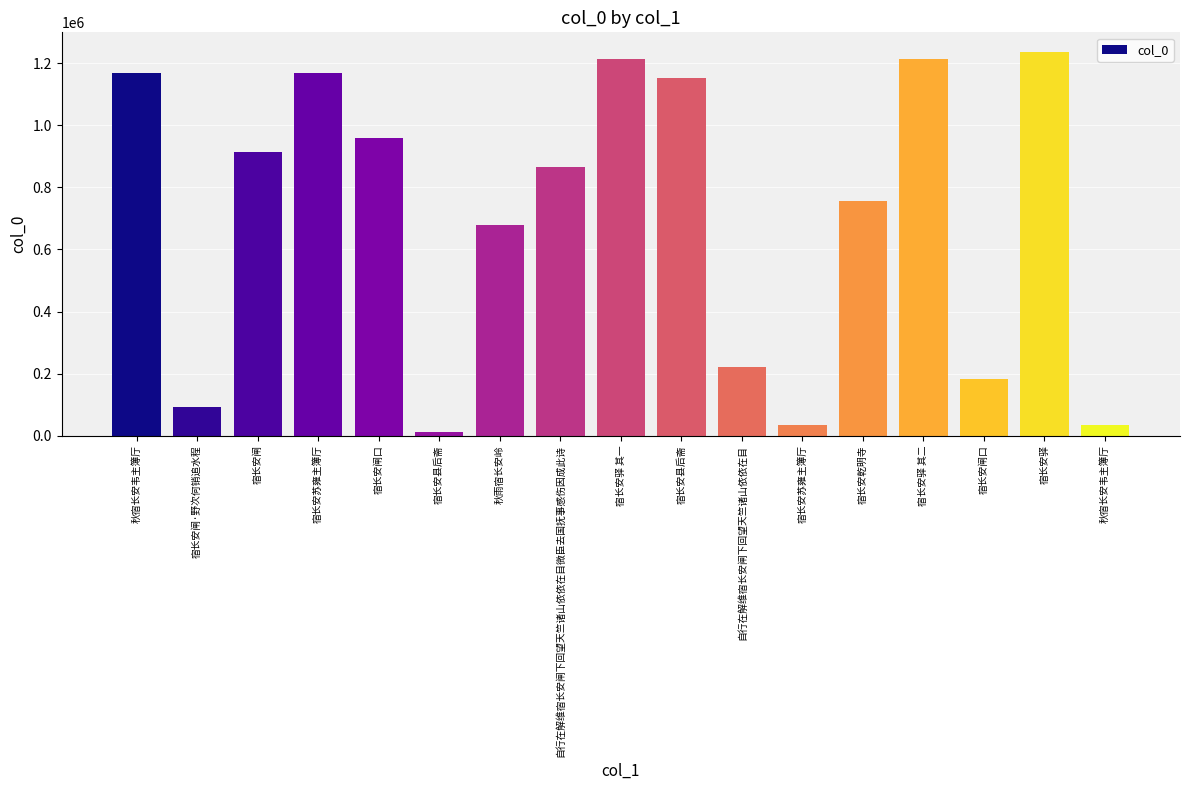

List the labels in order of value, largest first.

宿长安驿, 宿长安驿 其二, 宿长安驿 其一, 宿长安苏雍主簿厅, 秋宿长安韦主簿厅, 宿长安县后斋, 宿长安闸口, 宿长安闸, 自行在解维宿长安闸下回望天竺诸山依依在目微臣去国抚事感伤因成此诗, 宿长安乾明寺, 秋雨宿长安岭, 自行在解维宿长安闸下回望天竺诸山依依在目, 宿长安闸口, 宿长安闸·野次何销追水程, 秋宿长安韦主簿厅, 宿长安苏雍主簿厅, 宿长安县后斋